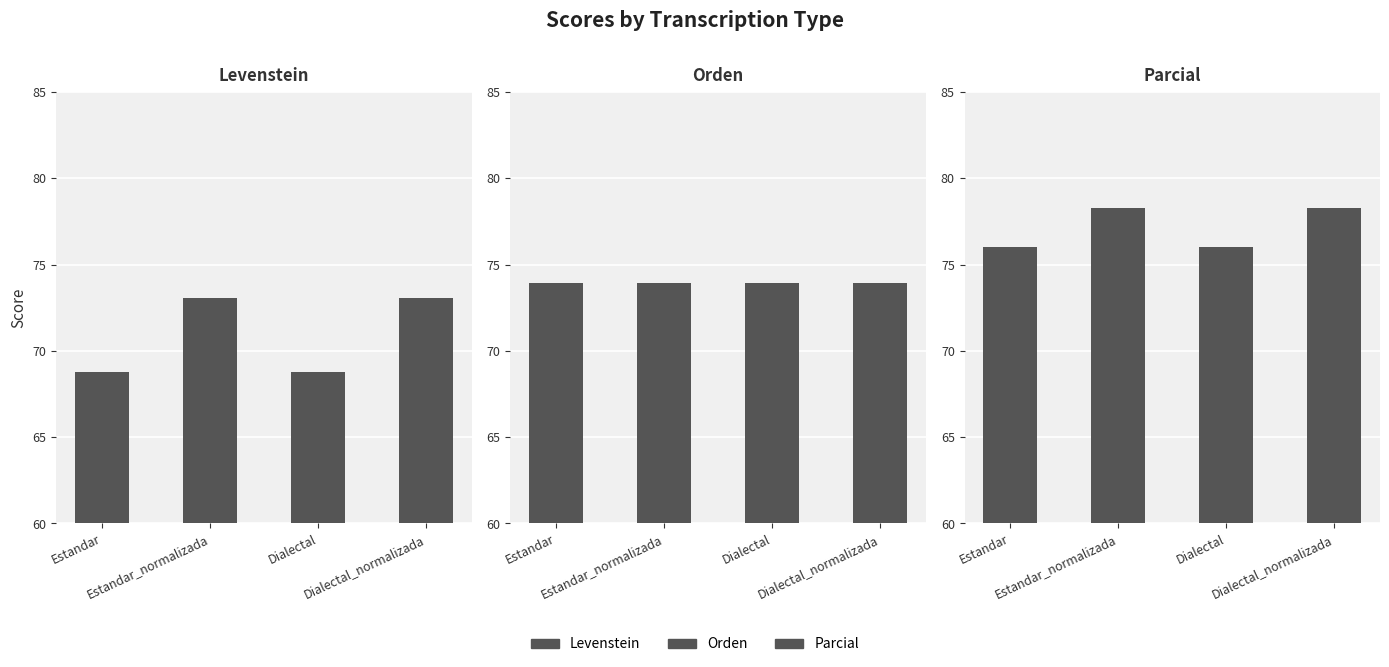

True or false: Parcial has a value of 17.9 at Estandar_normalizada.

False